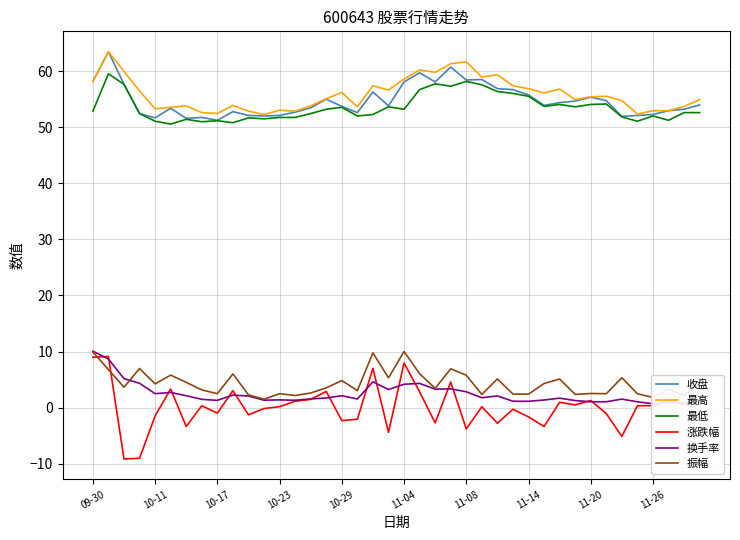

True or false: 涨跌幅 has a value of 5.1 at 11-04.

False